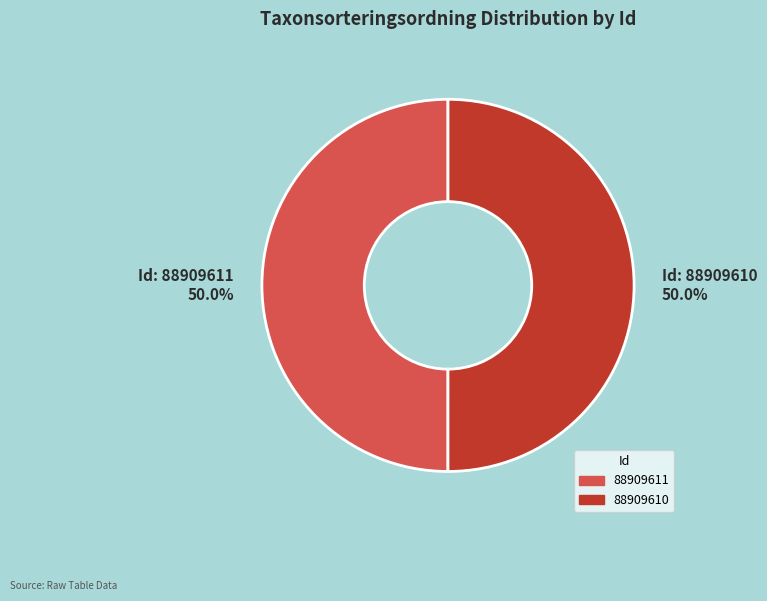

Approximately how many times larger is the value at 88909611 compared to 88909610?

1.0